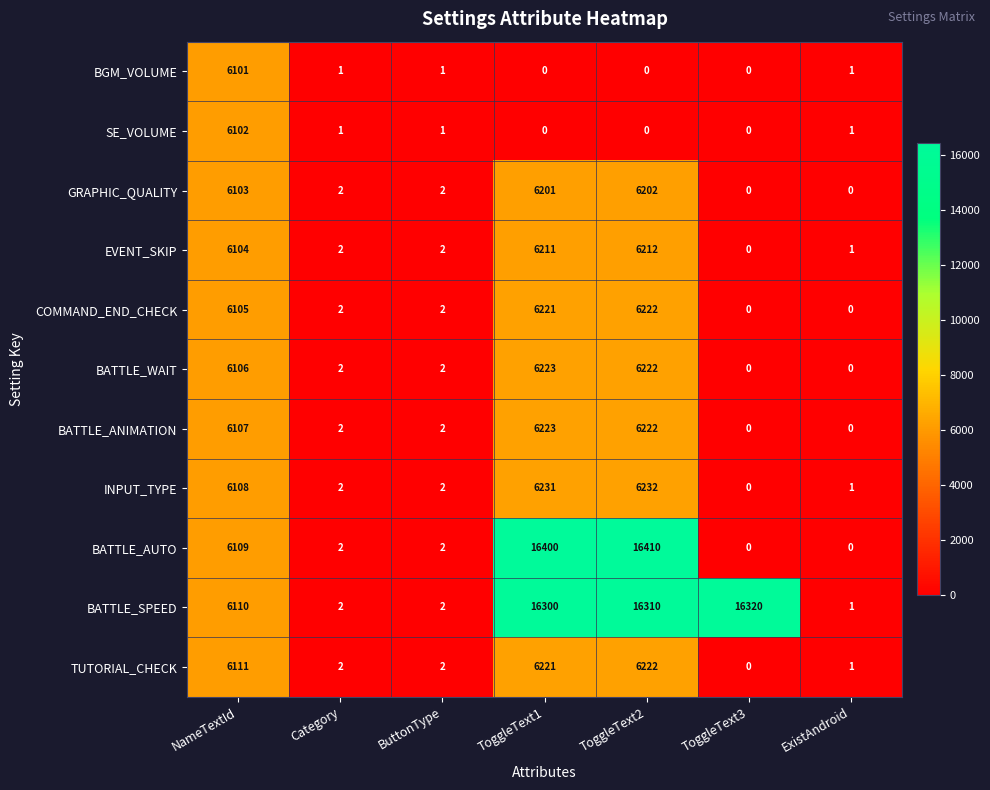

What is the greatest value displayed?

16410